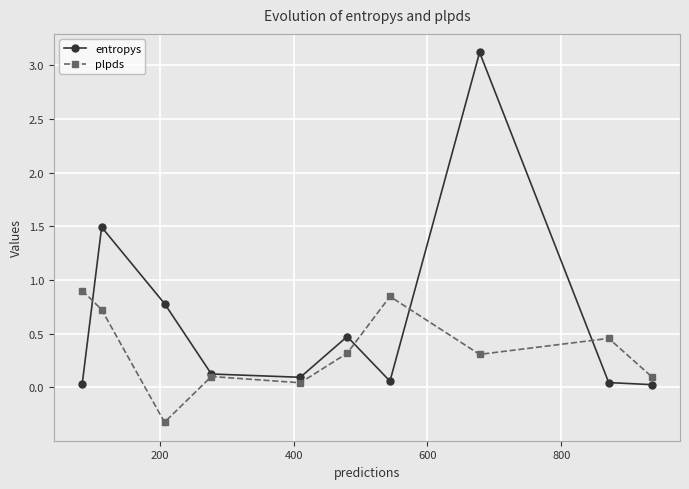

What is the maximum value shown in the chart?

3.1